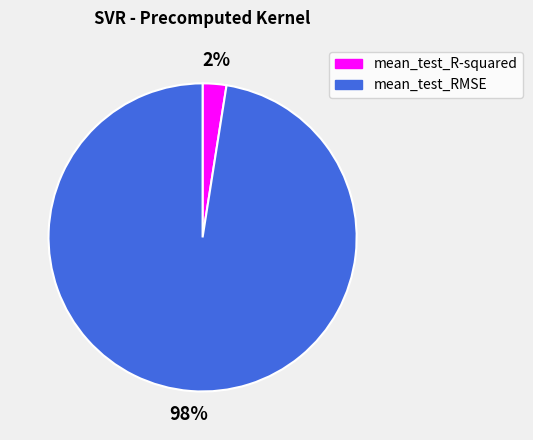

Count the number of slices in the pie.

2